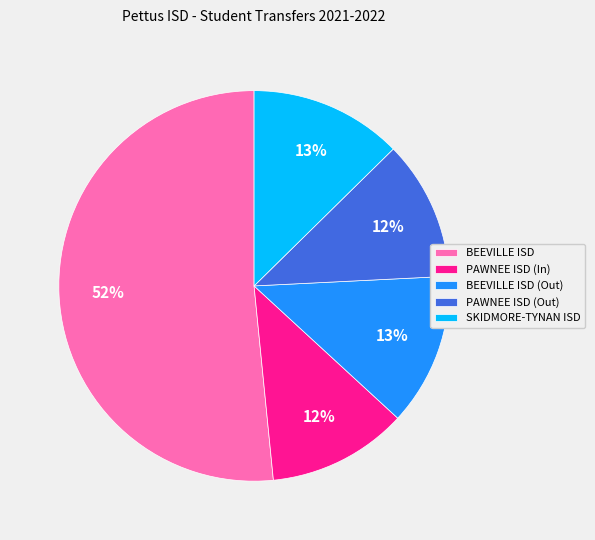

Is BEEVILLE ISD (Out) the majority of the pie?

No